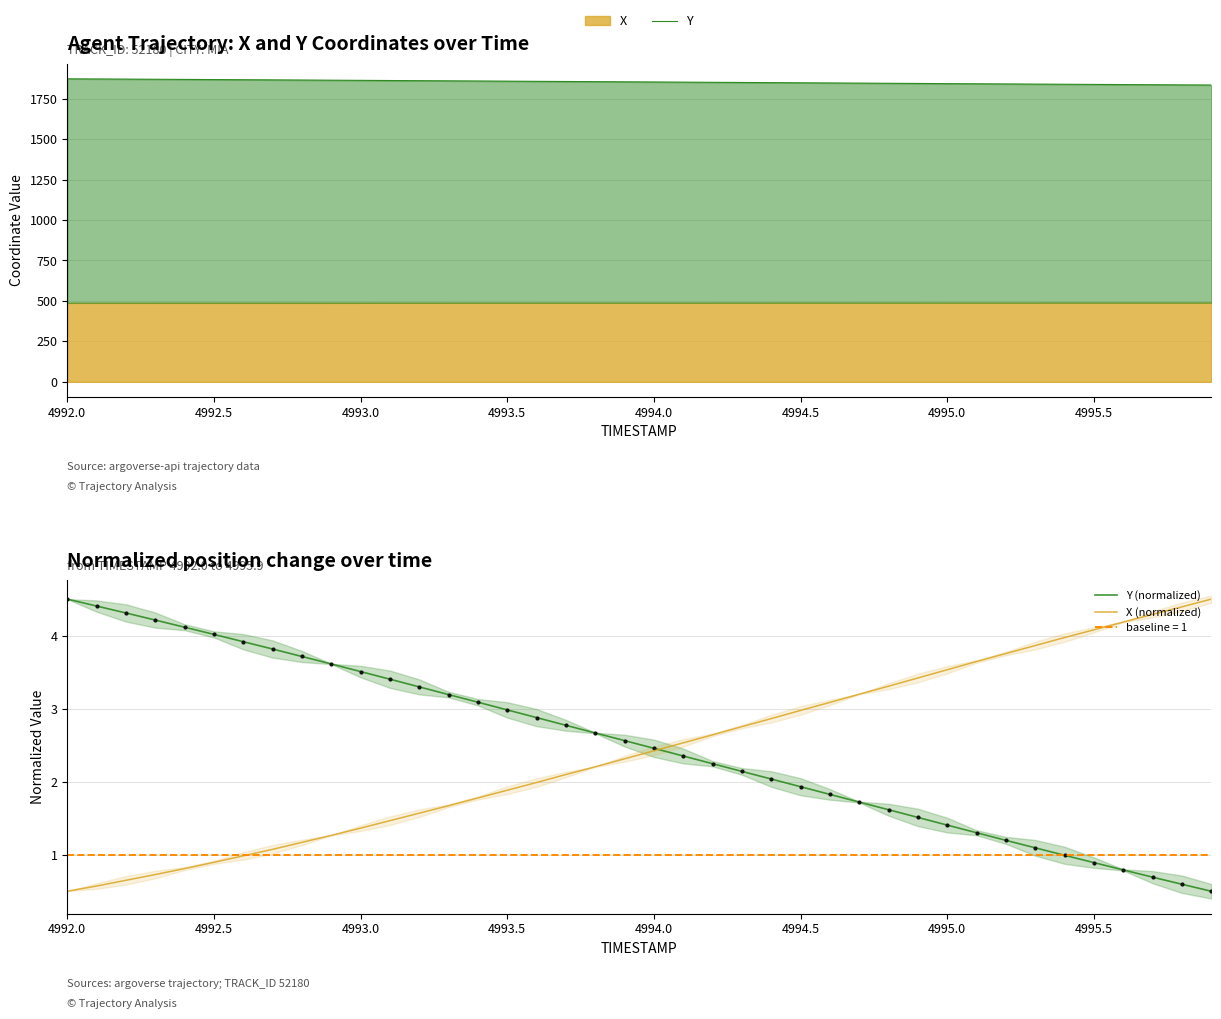

Reading left to right, transcribe all the data shown in this chart.

Y: 1872.3	1871.4	1870.5	1869.6	1868.6	1867.7	1866.7	1865.8	1864.8	1863.8	1862.8	1861.8	1860.8	1859.8	1858.8	1857.8	1856.8	1855.8	1854.8	1853.8	1852.8	1851.7	1850.7	1849.7	1848.7	1847.7	1846.7	1845.7	1844.7	1843.7	1842.7	1841.7	1840.7	1839.7	1838.7	1837.8	1836.8	1835.8	1834.9	1834.0
Y (normalized): 4.5	4.4	4.3	4.2	4.1	4.0	3.9	3.8	3.7	3.6	3.5	3.4	3.3	3.2	3.1	3.0	2.9	2.8	2.7	2.6	2.5	2.4	2.2	2.1	2.0	1.9	1.8	1.7	1.6	1.5	1.4	1.3	1.2	1.1	1.0	0.9	0.8	0.7	0.6	0.5
X (normalized): 0.5	0.6	0.7	0.7	0.8	0.9	1.0	1.1	1.2	1.3	1.4	1.5	1.6	1.7	1.8	1.9	2.0	2.1	2.2	2.3	2.4	2.5	2.6	2.8	2.9	3.0	3.1	3.2	3.3	3.4	3.5	3.6	3.8	3.9	4.0	4.1	4.2	4.3	4.4	4.5